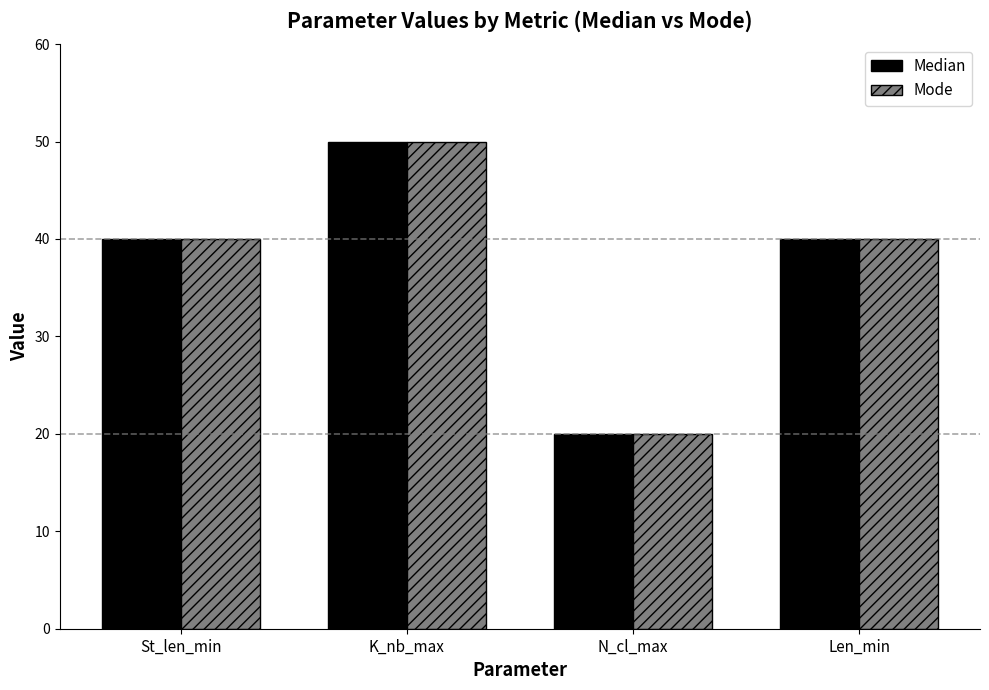

Reading left to right, transcribe all the data shown in this chart.

Median: 40	50	20	40
Mode: 40	50	20	40